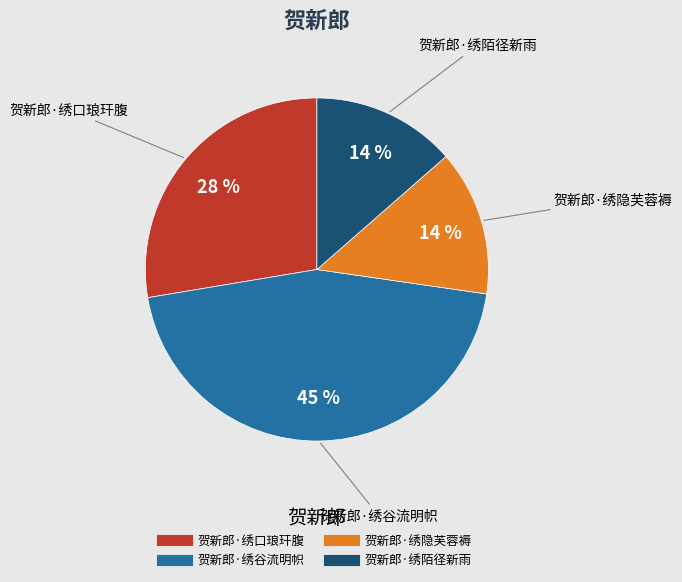

Which category has the biggest portion of the pie?

贺新郎·绣谷流明帜